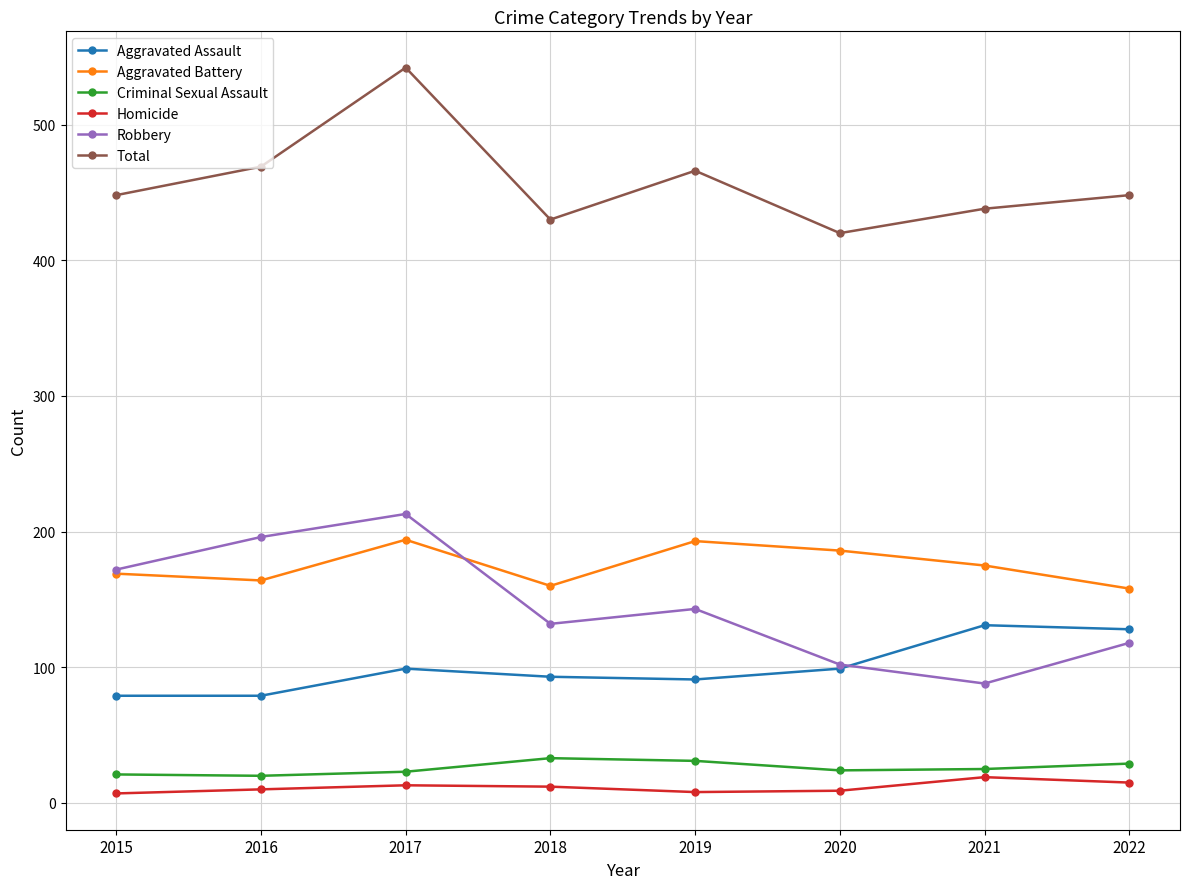

At which category does Total reach its first local valley?

2018